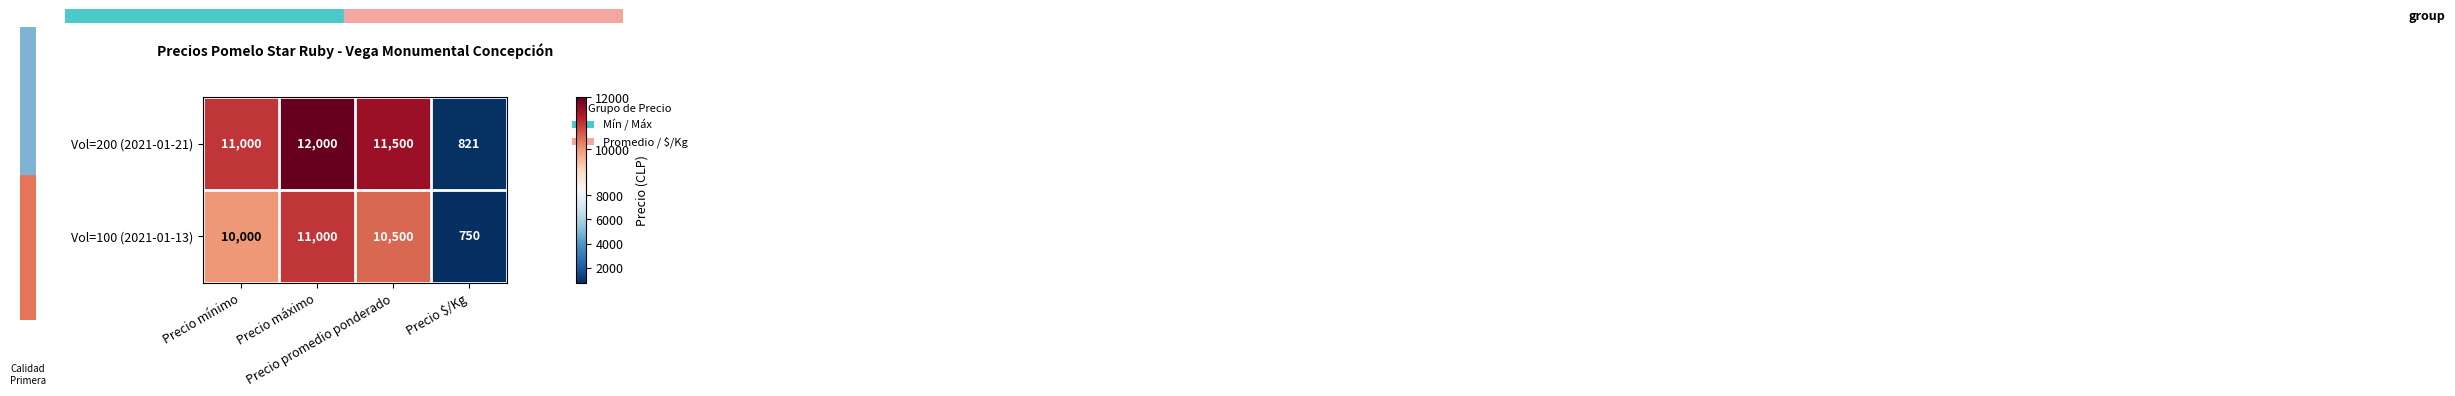

How many categories are shown in the chart?

4